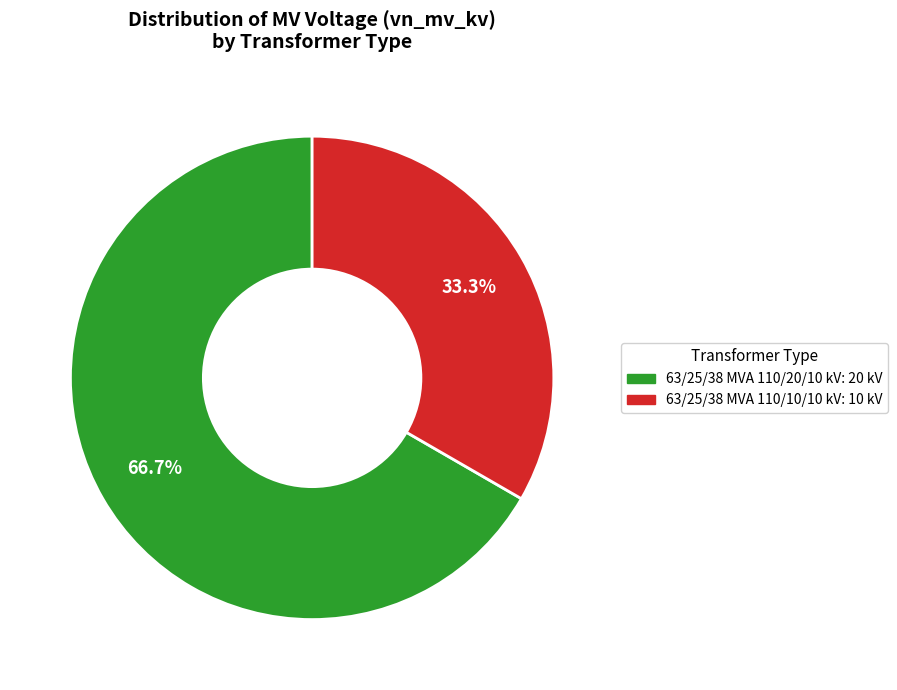

Which category has the smallest portion of the pie?

63/25/38 MVA 110/10/10 kV